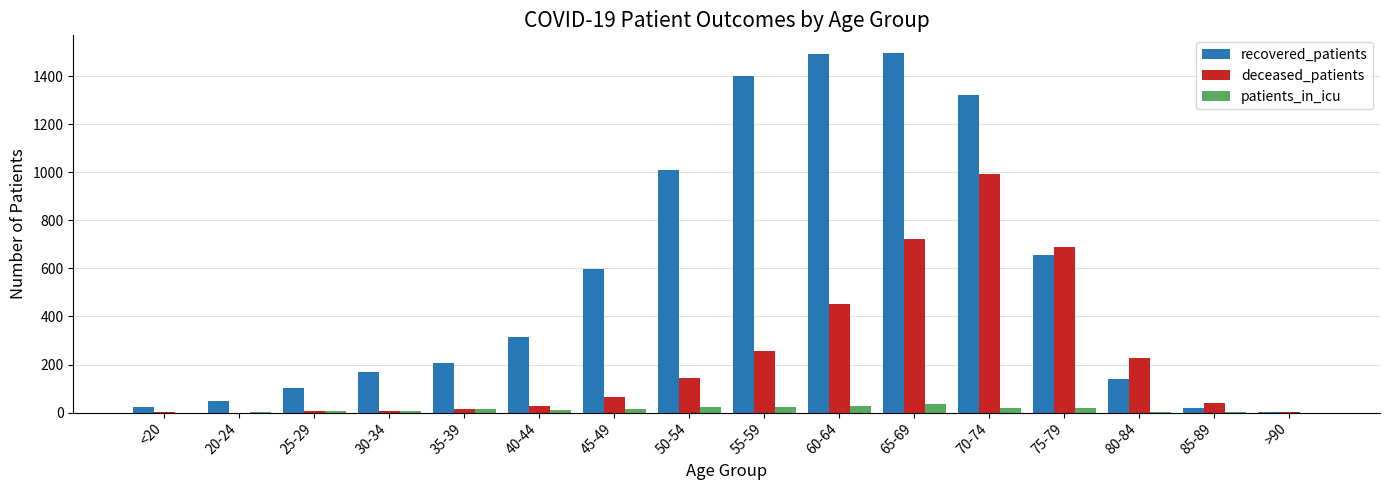

What is the sum of all deceased_patients values?

3646